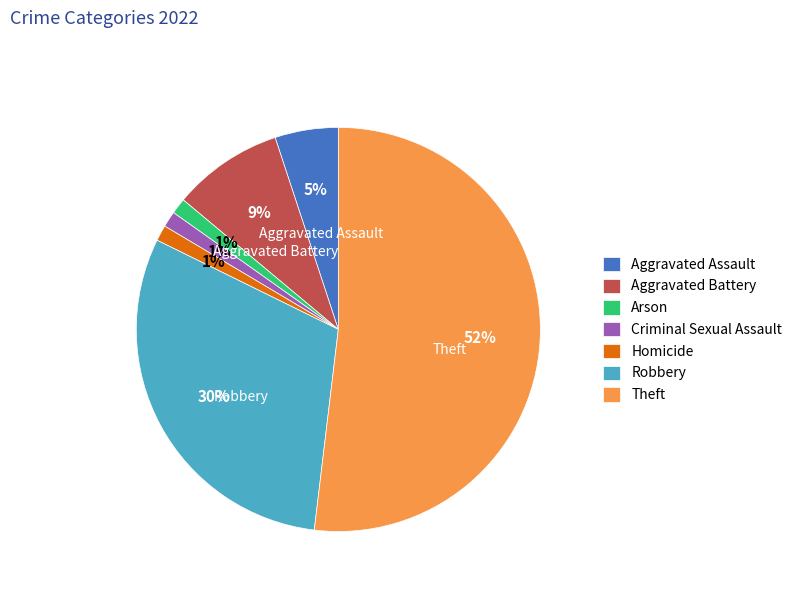

Combined, do Theft and Criminal Sexual Assault account for over 50%?

Yes